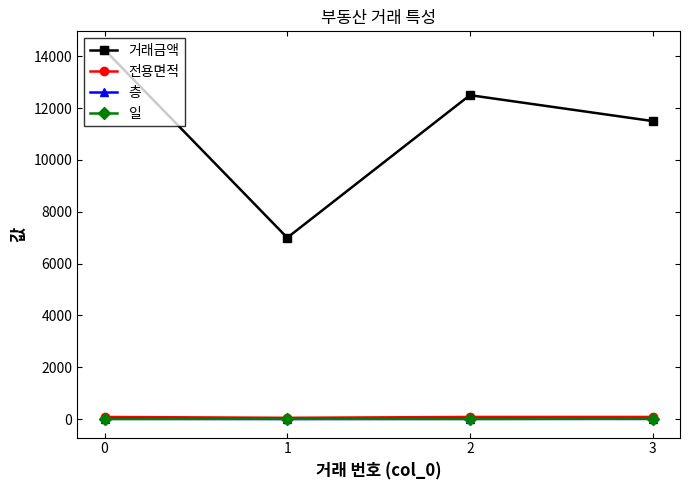

How many values in the 일 series are below 17?

2